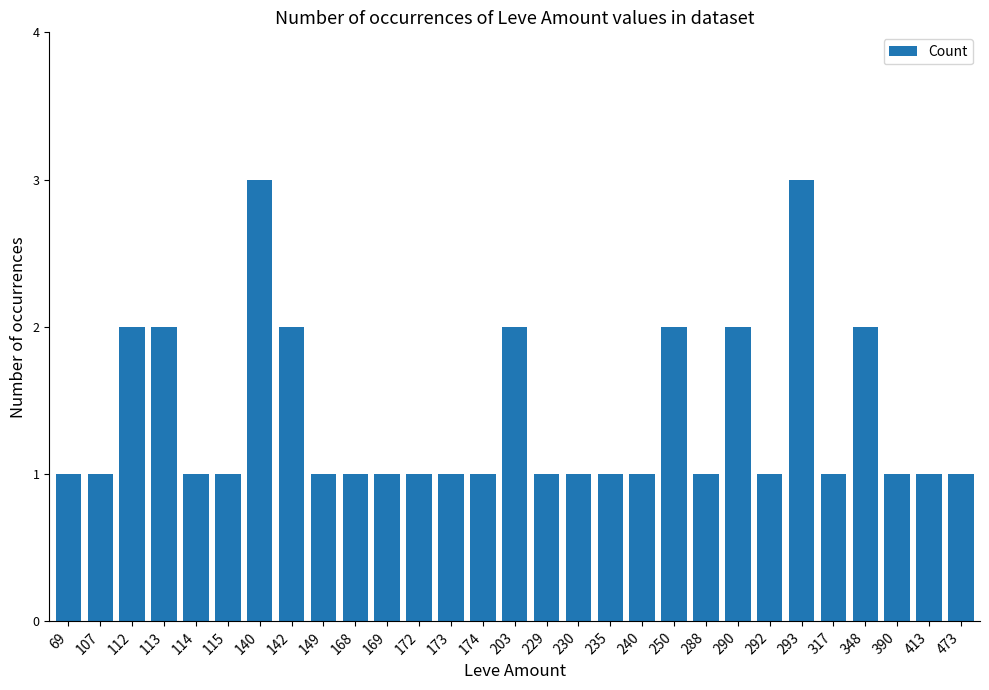

How many bars are there in total?

29